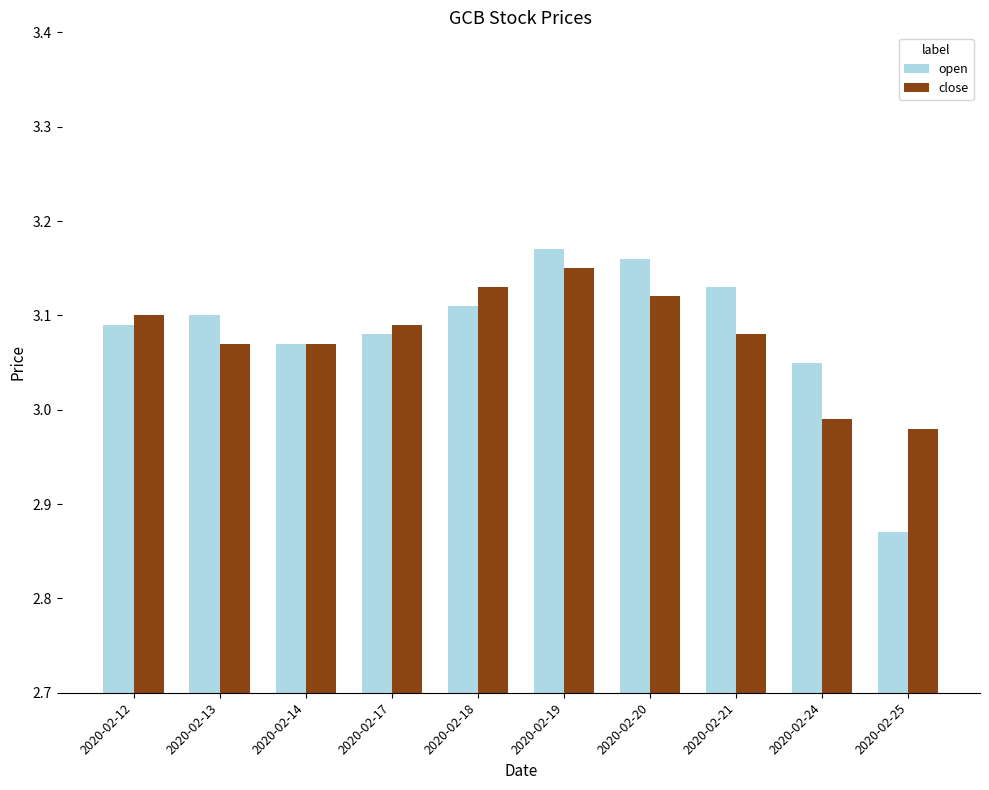

Where does the open series first go above 3?

2020-02-12